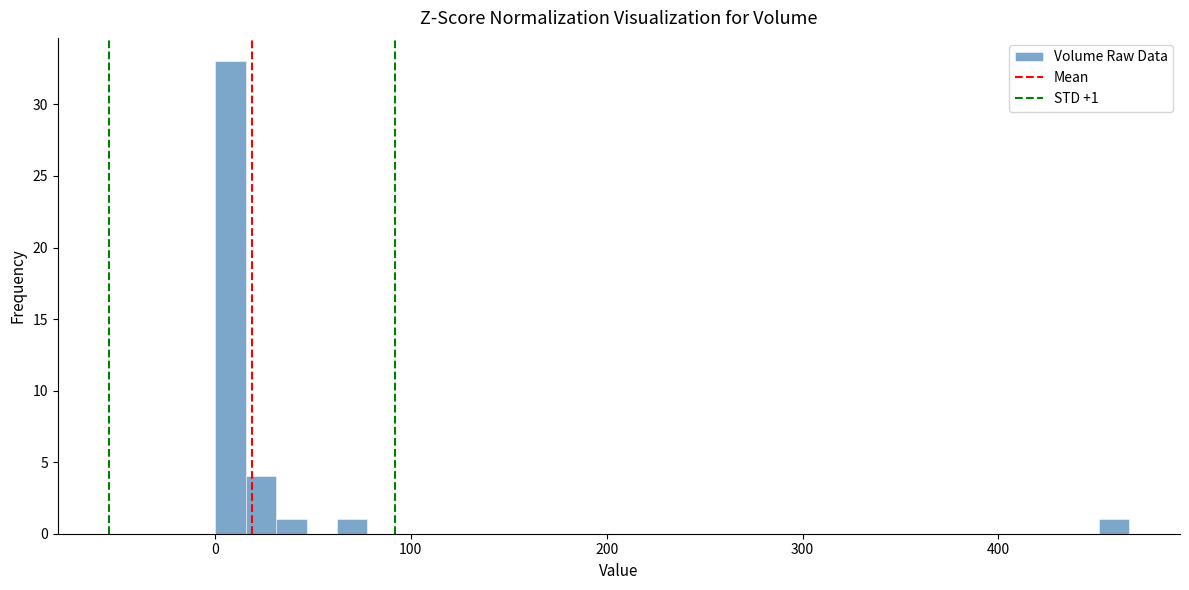

Around what value on the x-axis is the tallest bar? Give the approximate position of its centre, as read against the axis.

10